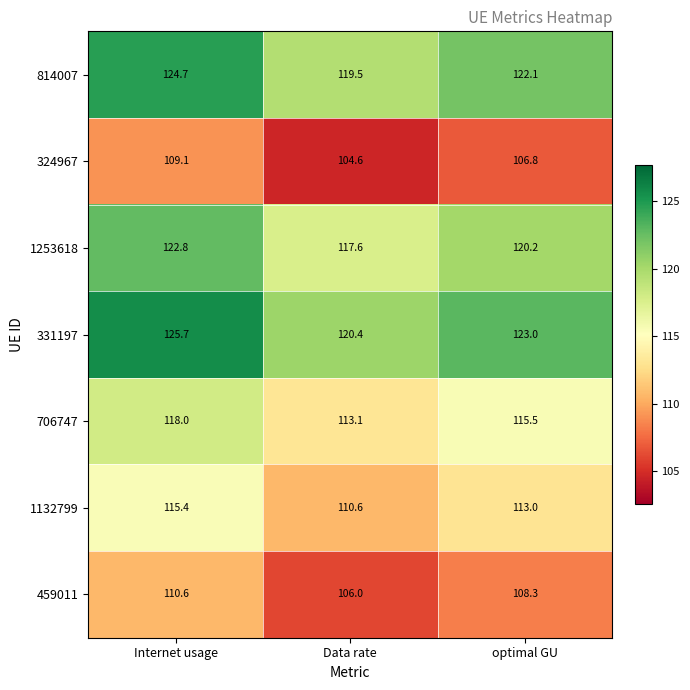

Rank the series by their maximum value, from lowest to highest.

324967, 459011, 1132799, 706747, 1253618, 814007, 331197